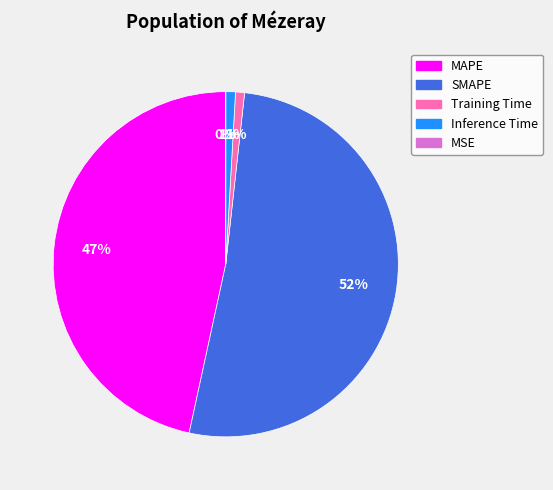

Which slice represents more than half of the pie?

SMAPE